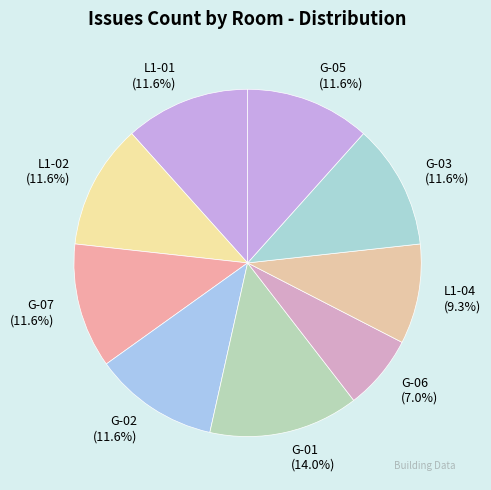

Approximately how many times larger is the value at L1-01 compared to G-05?

1.0